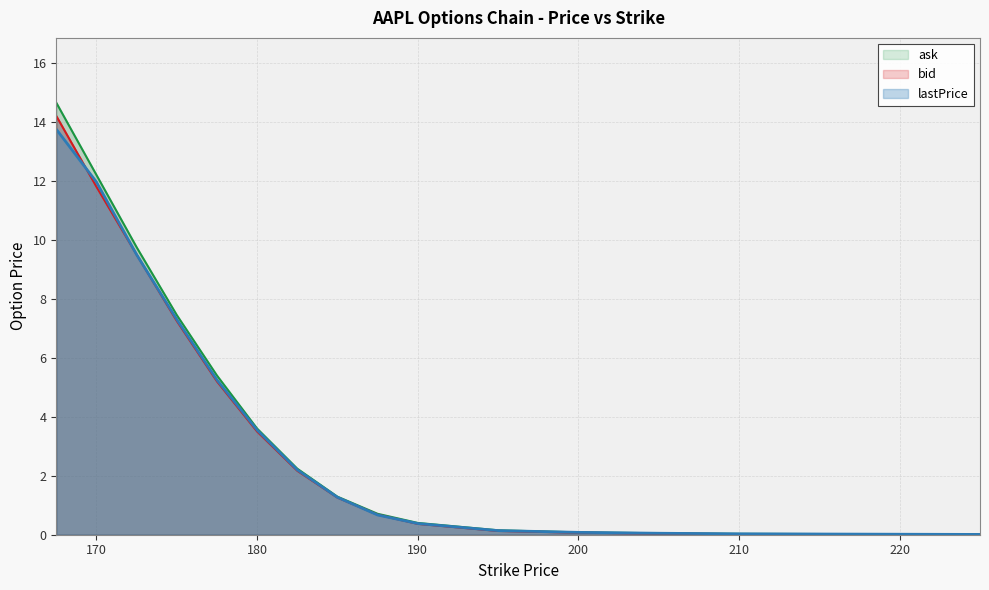

Reading left to right, list all the values displayed in this chart.

lastPrice: 167.5=13.8	170.0=12.0	172.5=9.5	175.0=7.3	177.5=5.2	180.0=3.5	182.5=2.2	185.0=1.3	187.5=0.7	190.0=0.4	195.0=0.1	200.0=0.1	205.0=0.1	210.0=0.0	225.0=0.0
bid: 167.5=14.2	170.0=11.8	172.5=9.5	175.0=7.2	177.5=5.2	180.0=3.5	182.5=2.2	185.0=1.3	187.5=0.7	190.0=0.4	195.0=0.1	200.0=0.1	205.0=0.0	210.0=0.0	225.0=0.0
ask: 167.5=14.7	170.0=12.2	172.5=9.8	175.0=7.5	177.5=5.4	180.0=3.6	182.5=2.2	185.0=1.3	187.5=0.7	190.0=0.4	195.0=0.1	200.0=0.1	205.0=0.1	210.0=0.0	225.0=0.0